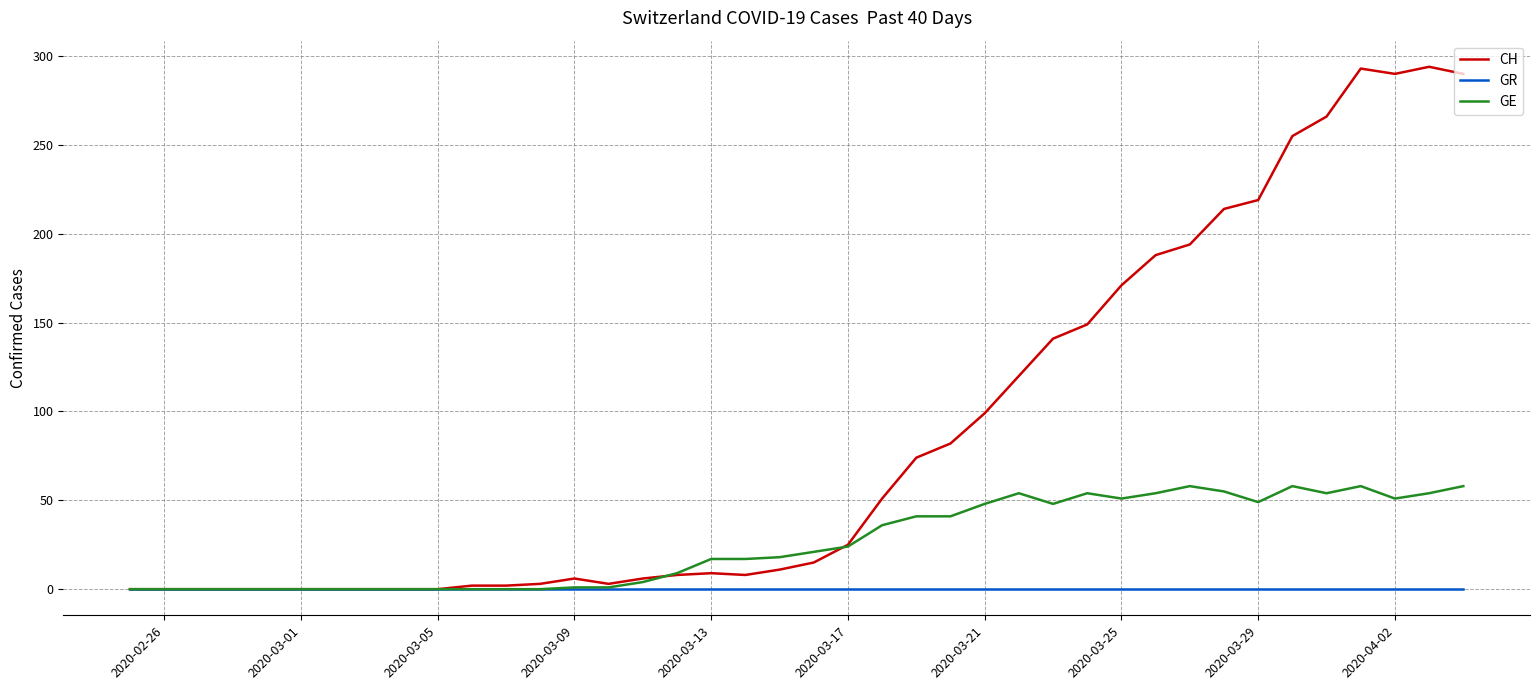

Which series has the widest spread of values?

CH